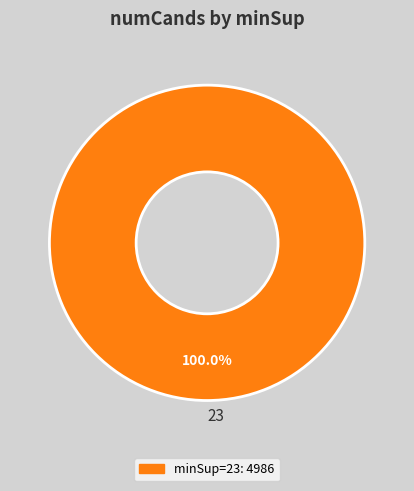

Count the number of slices in the pie.

1